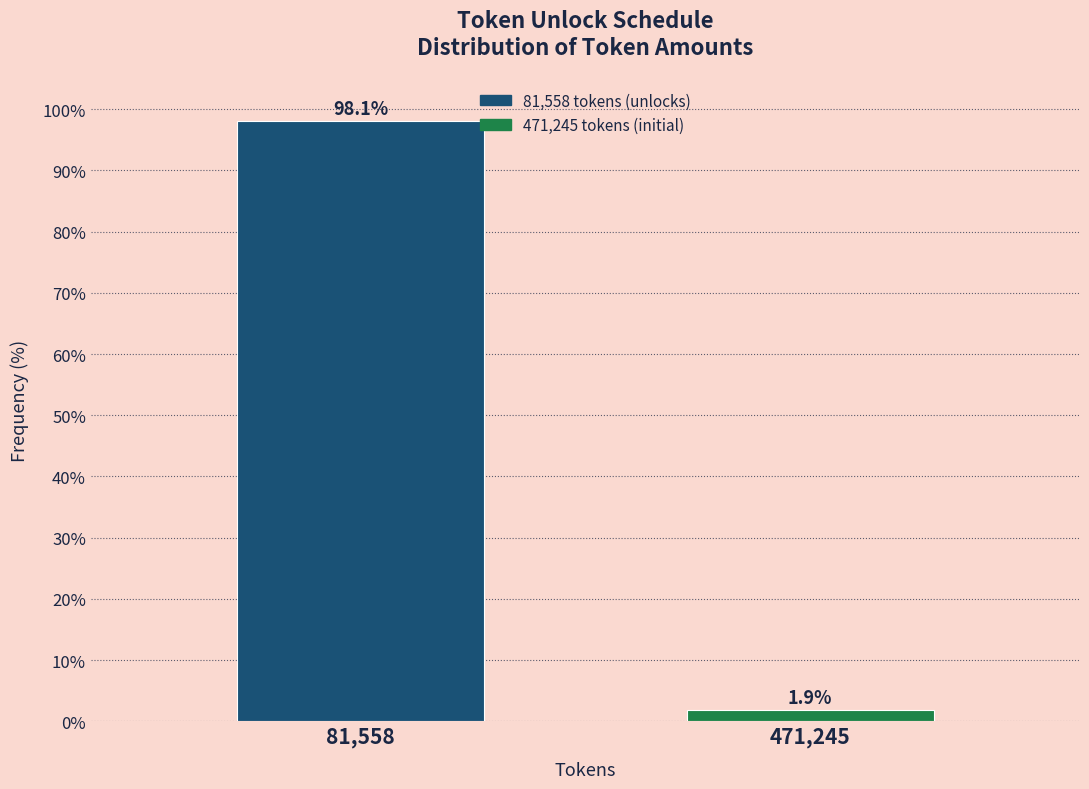

Reading right to left, extract all data points from this chart.

471,245=1.9	81,558=98.1